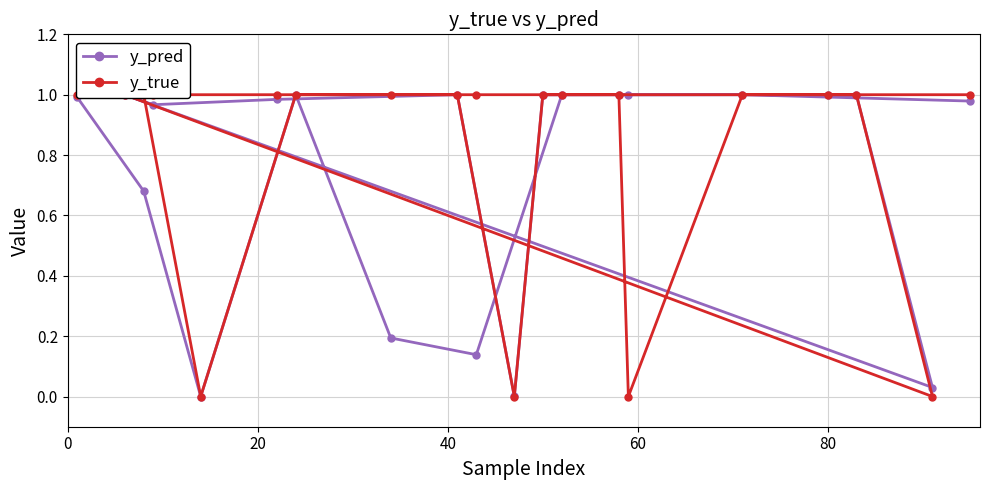

Rank the series by their maximum value, from highest to lowest.

y_pred, y_true